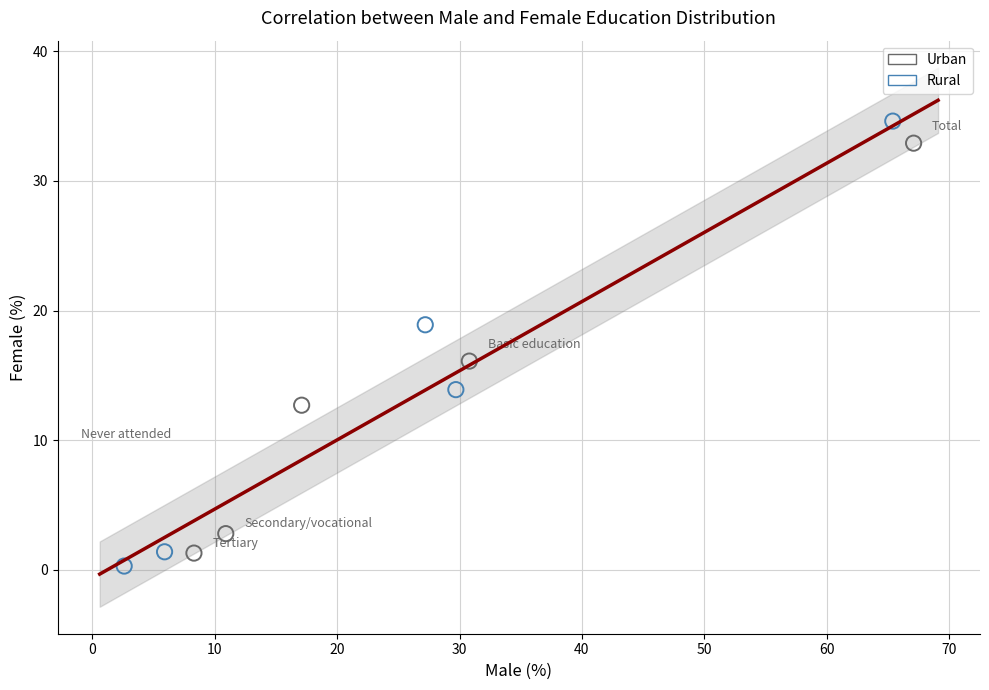

What are all the series names shown in the legend?

Urban, Rural